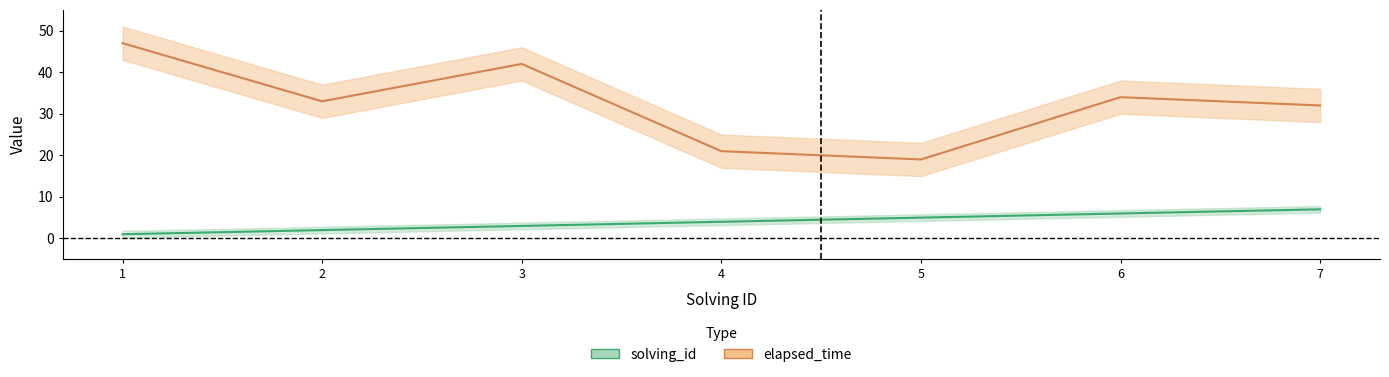

What is the maximum value for solving_id?

7